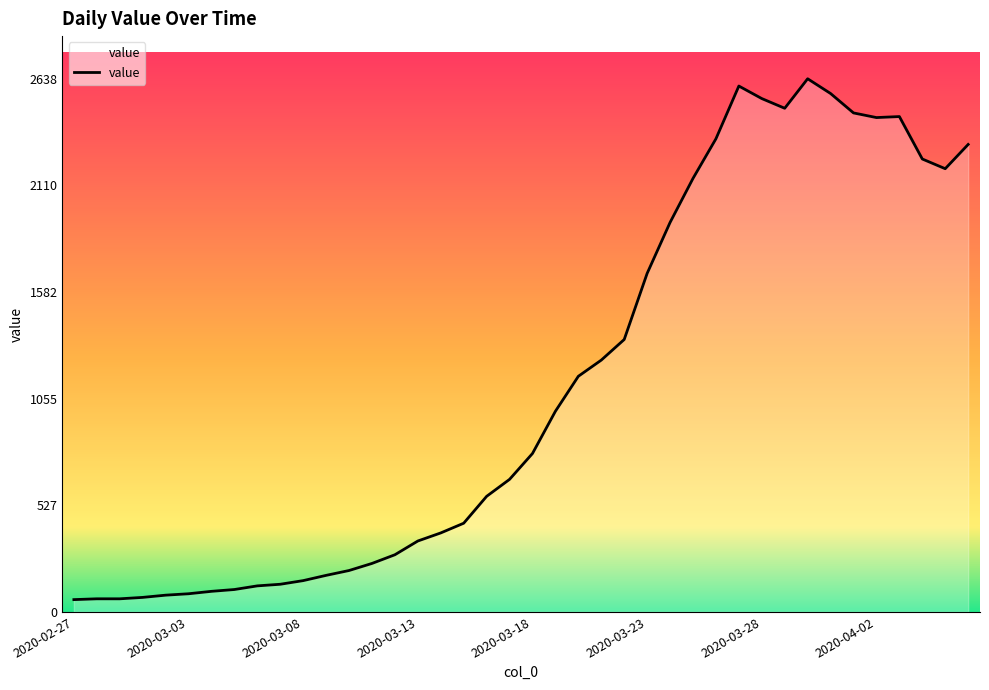

What is the smallest value displayed?

61